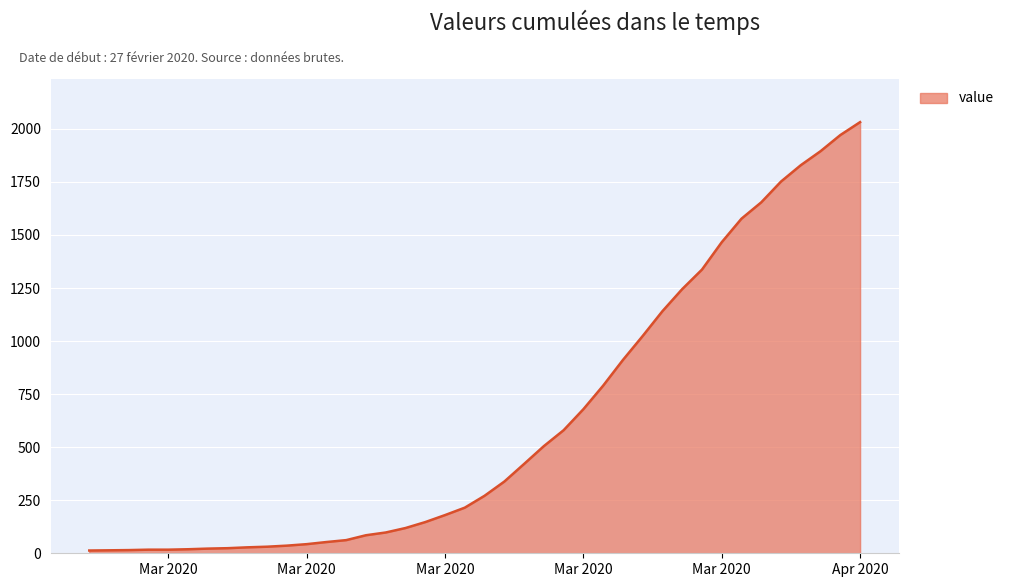

What is the maximum value shown in the chart?

2032